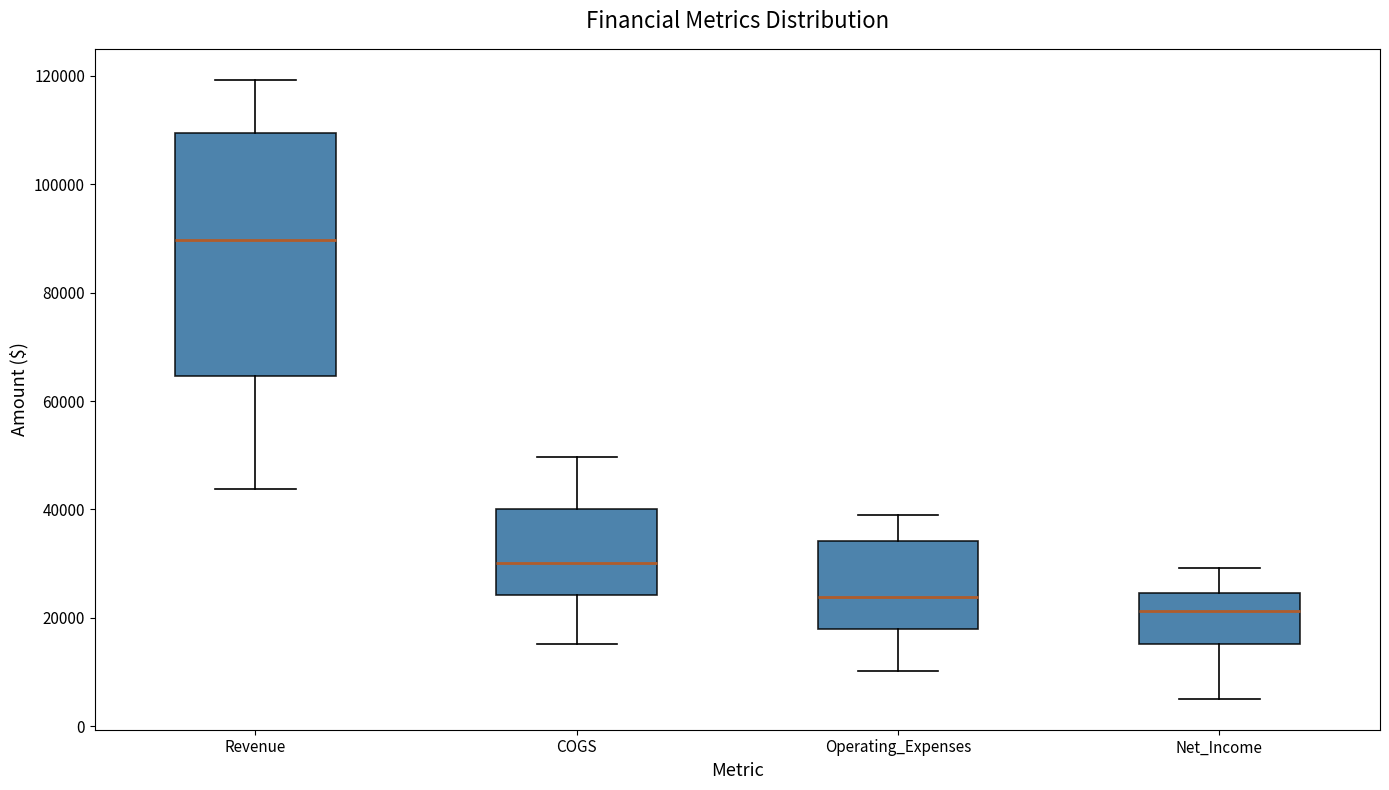

Reading left to right, read every box against the y-axis: the position of its median line, the range the box covers, and the ends of its whiskers. The values are not printed on the chart, so give them approximately, as read against the axis.

Revenue: median 90000, box 64000 to 110000, whiskers 44000 to 120000
COGS: median 30000, box 24000 to 40000, whiskers 16000 to 50000
Operating_Expenses: median 24000, box 18000 to 34000, whiskers 10000 to 40000
Net_Income: median 22000, box 16000 to 24000, whiskers 6000 to 30000